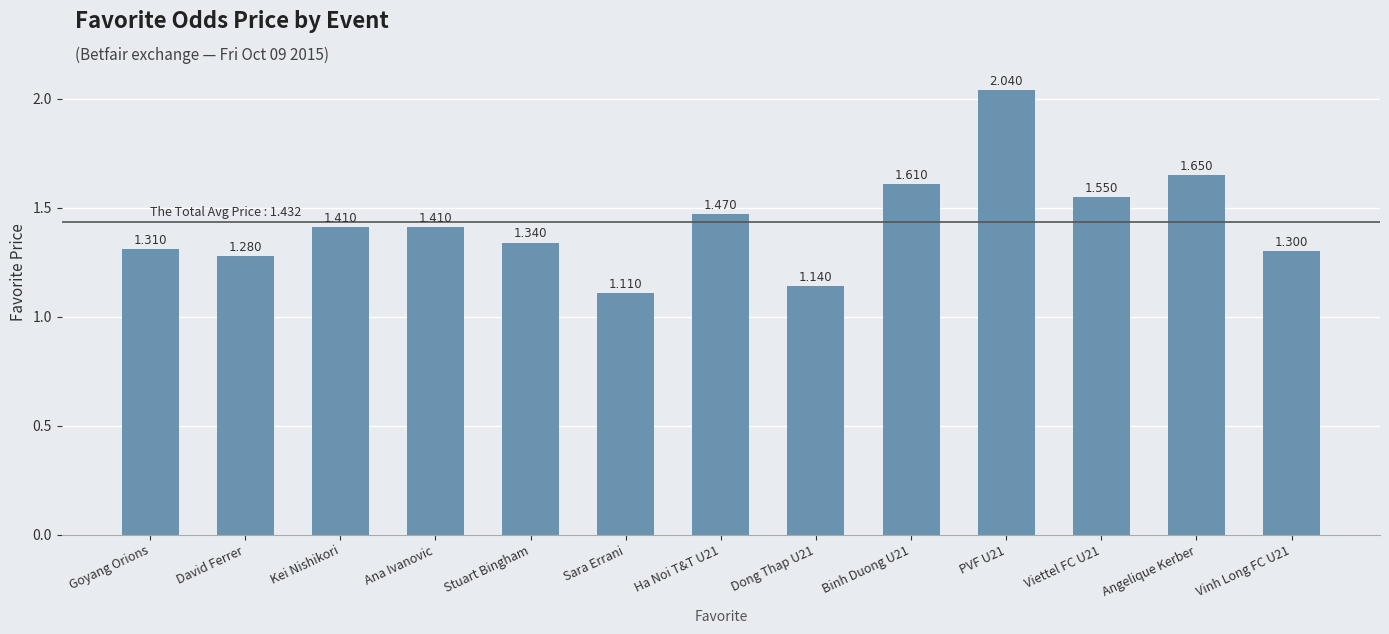

What is the label of the 2nd bar from the right?

Angelique Kerber